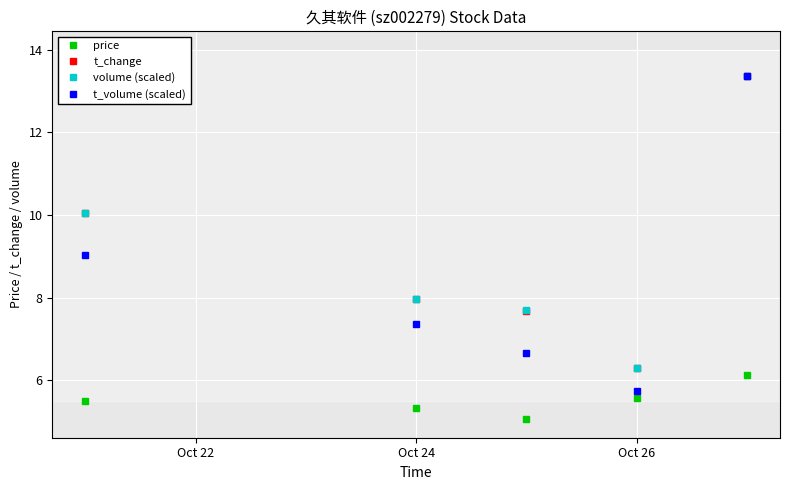

Which series has the widest spread of values?

t_volume (scaled)